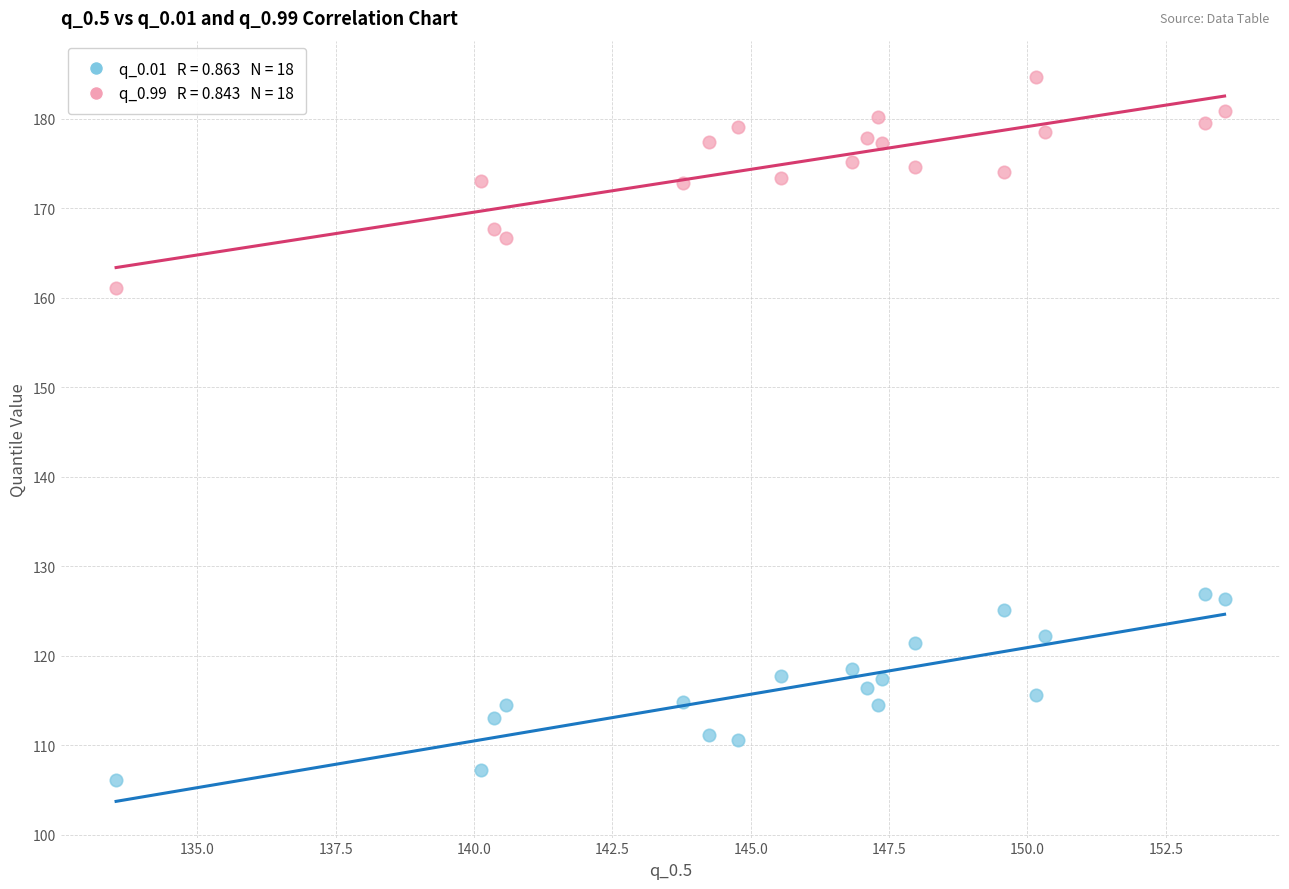

Across all series, what Y value is closest to 145?

161.0